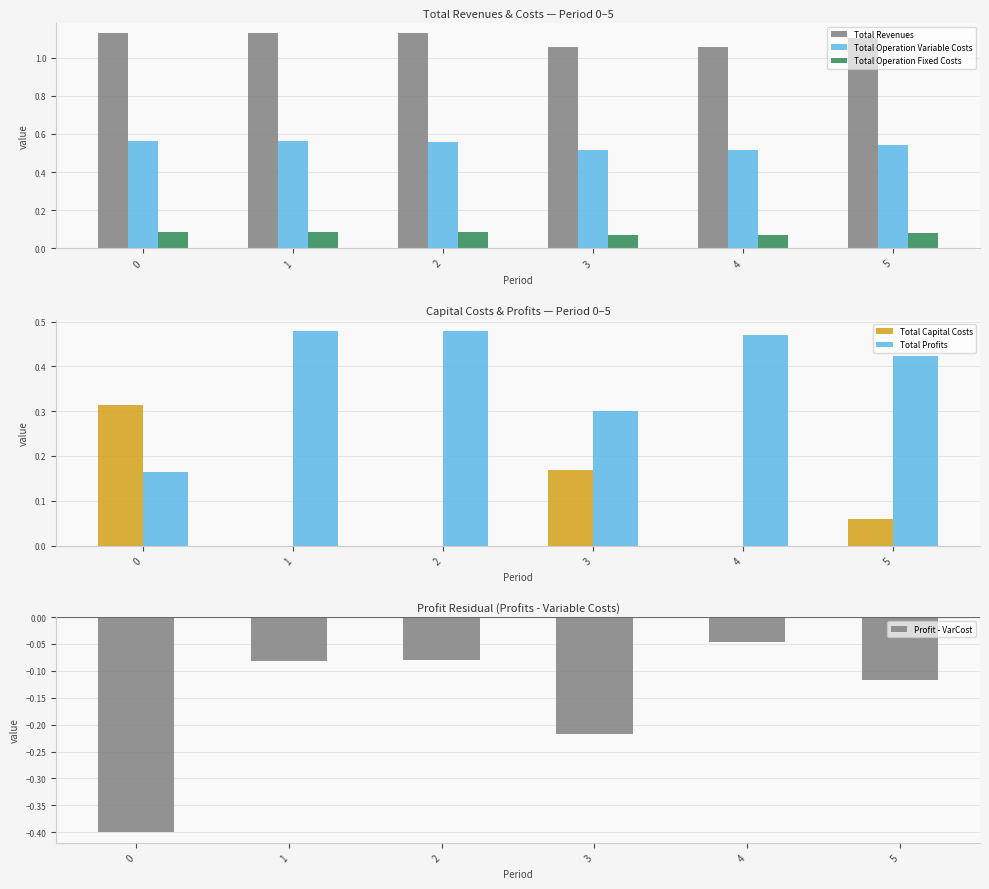

Is the value of Total Operation Variable Costs at 3 greater than the value of Total Profits at 5?

Yes